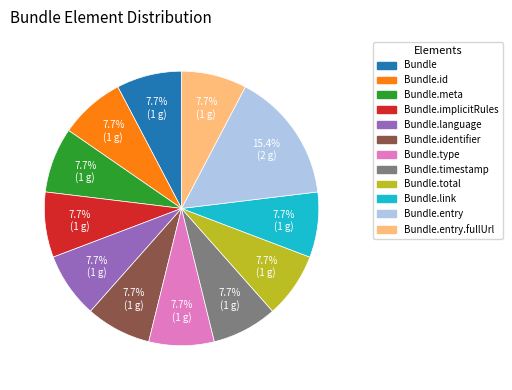

Is there any slice that represents more than half of the pie?

No